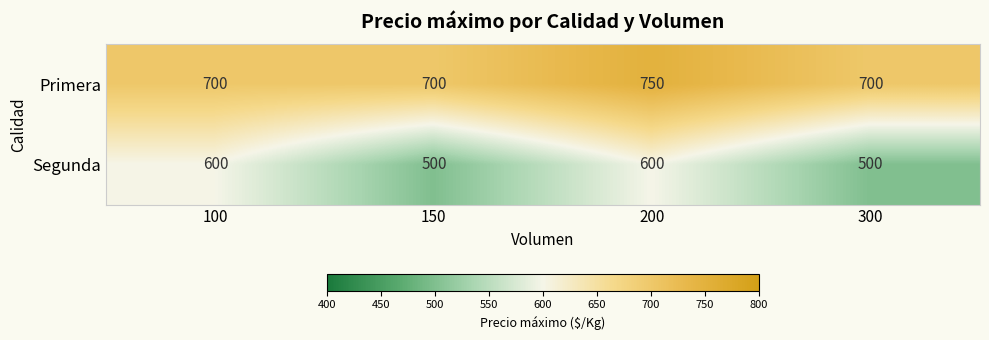

What is the greatest value displayed?

750